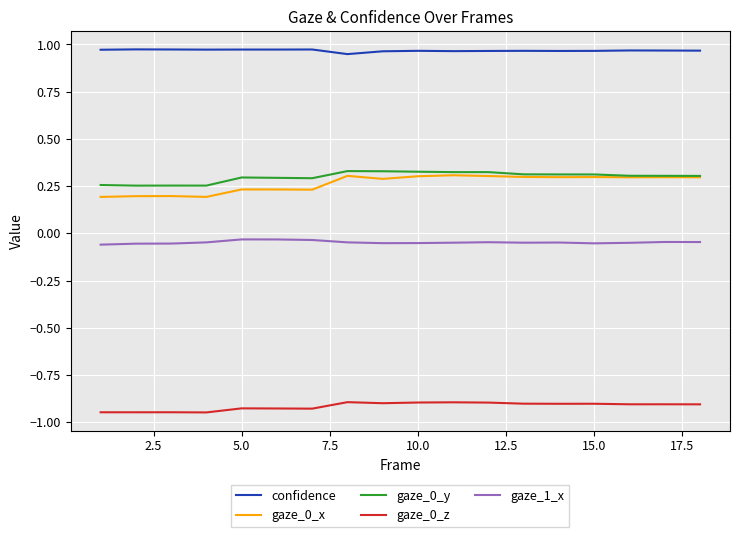

True or false: gaze_0_y and confidence intersect in this chart.

False